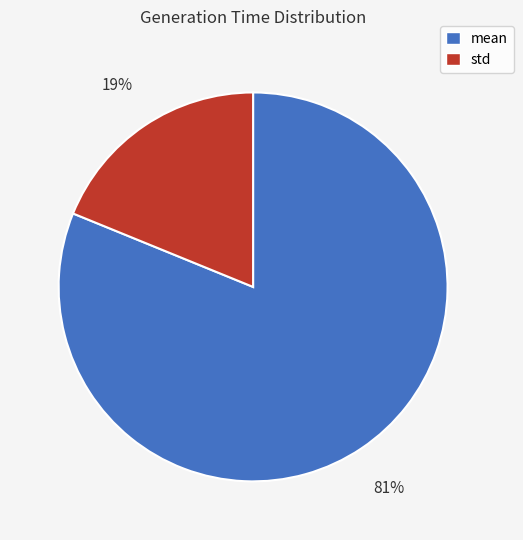

The std slice represents 30% of the pie. True or false?

False